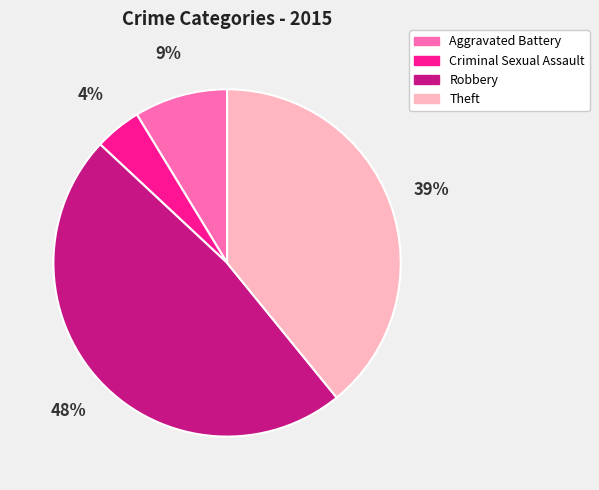

What is the largest slice in the pie chart?

Robbery